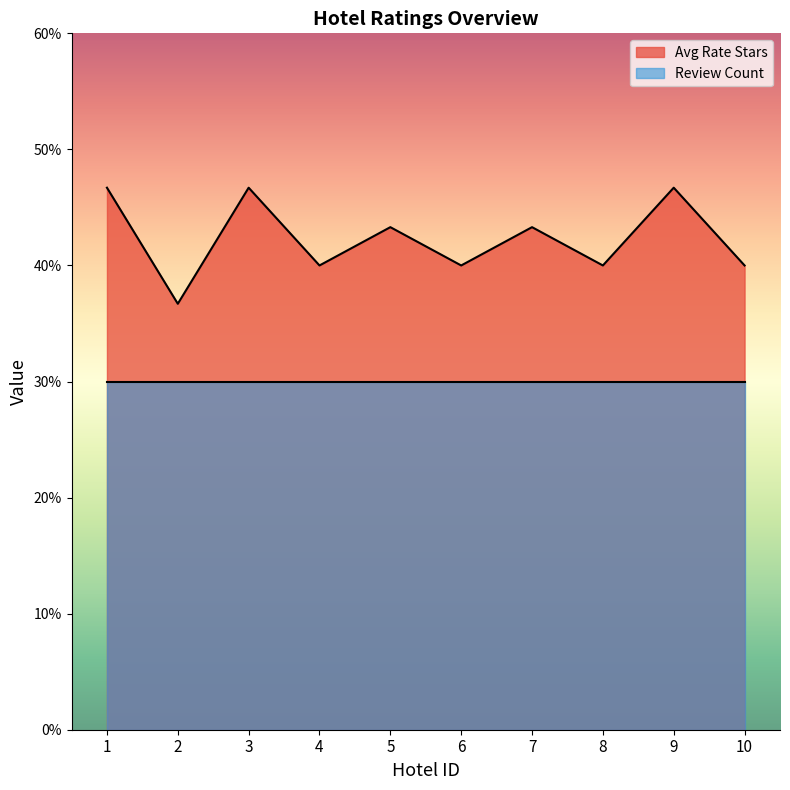

The value at 6 is 4.0. True or false?

True